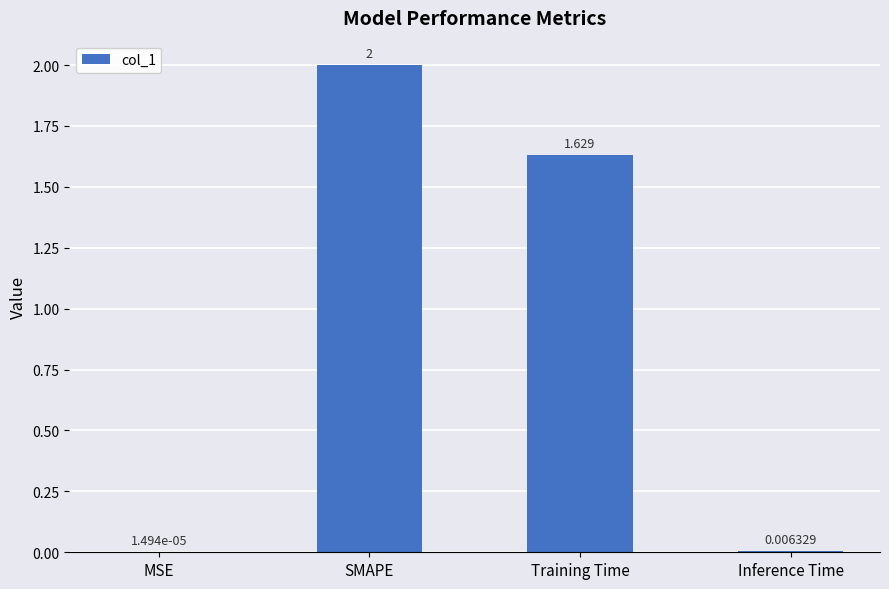

What is the change in value from SMAPE to Inference Time?

-2.0